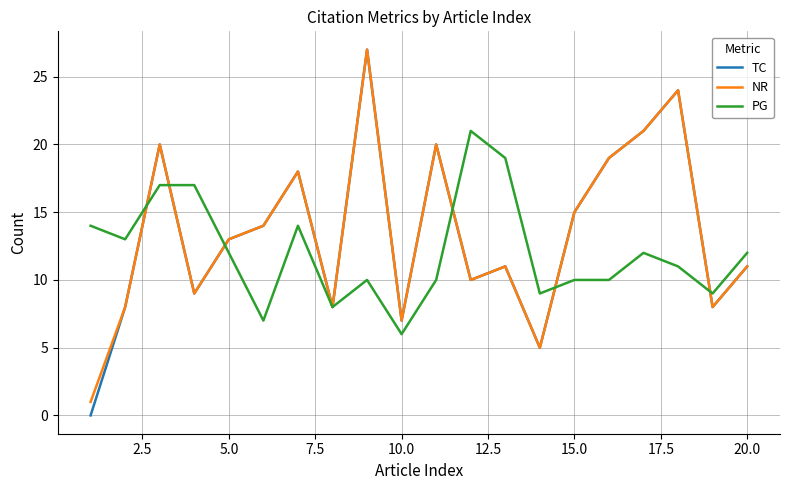

How many interior local valleys does the NR series have?

6